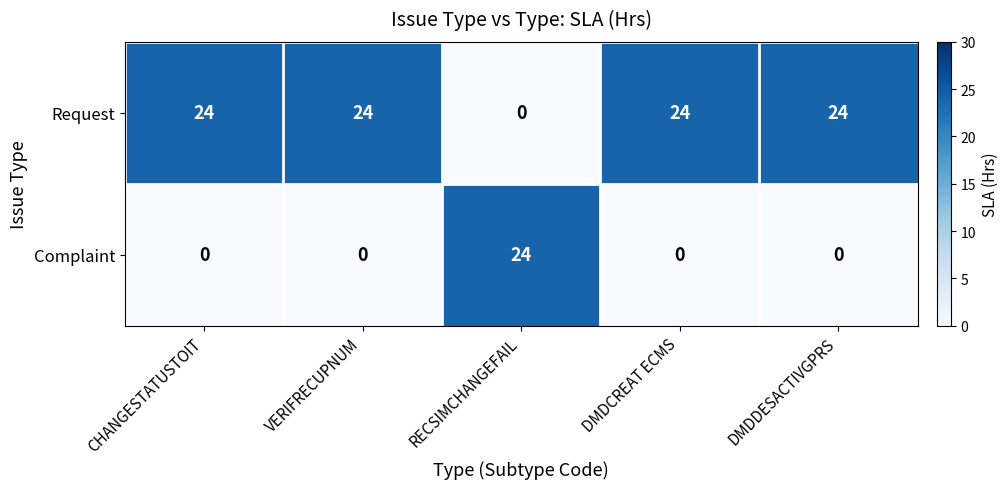

Which series has the largest total across all categories?

Request